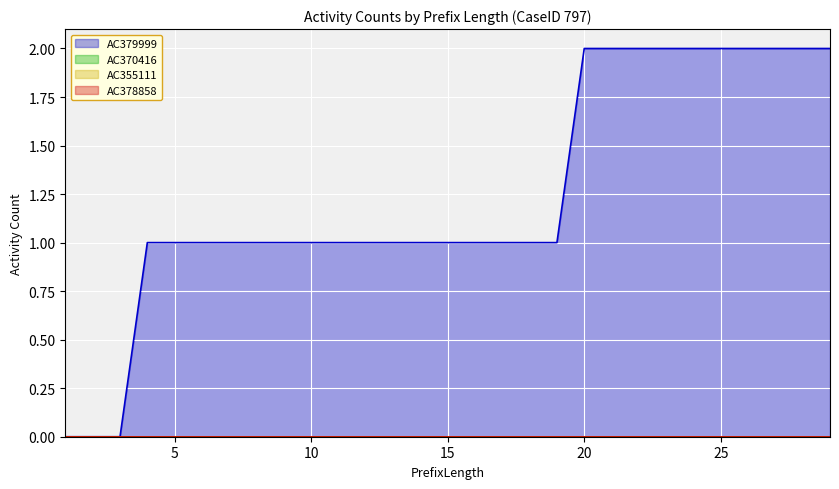

Does the chart display data point markers on the line(s)?

No